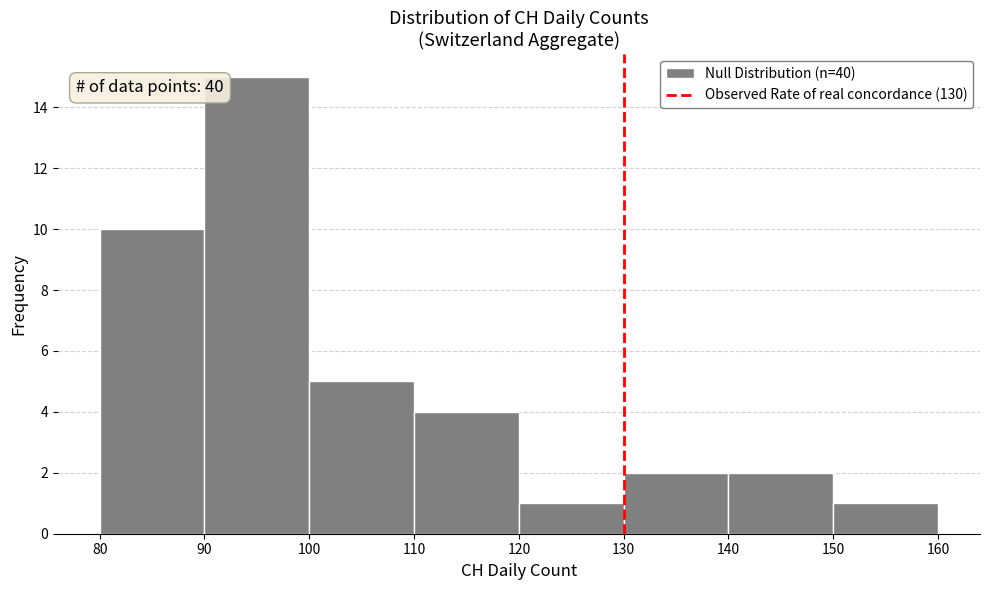

Over which range of the x-axis is the bar tallest?

90 to 100